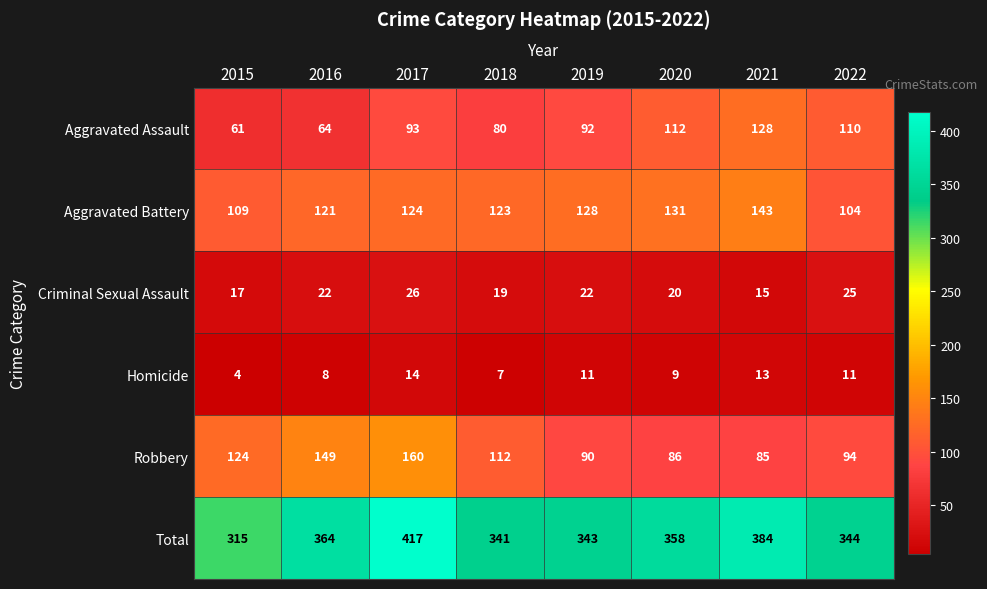

Which series has the largest total across all categories?

Total